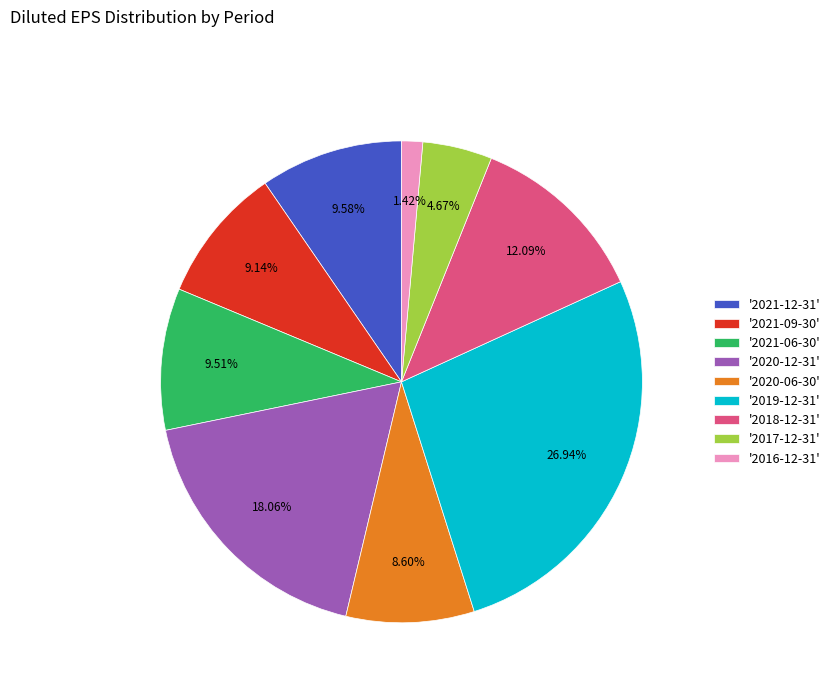

Is the sum of '2021-09-30' and '2021-12-31' greater than half?

No